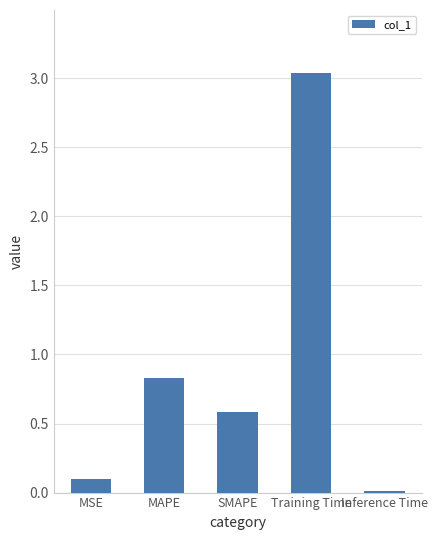

What is the average value?

0.9